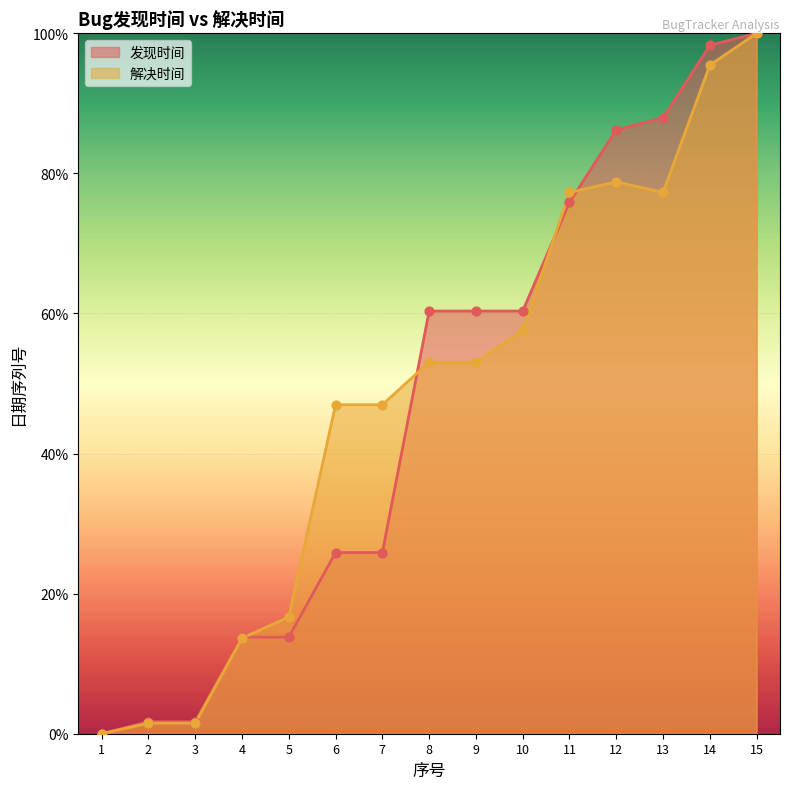

Which series reaches the maximum Y coordinate?

发现时间